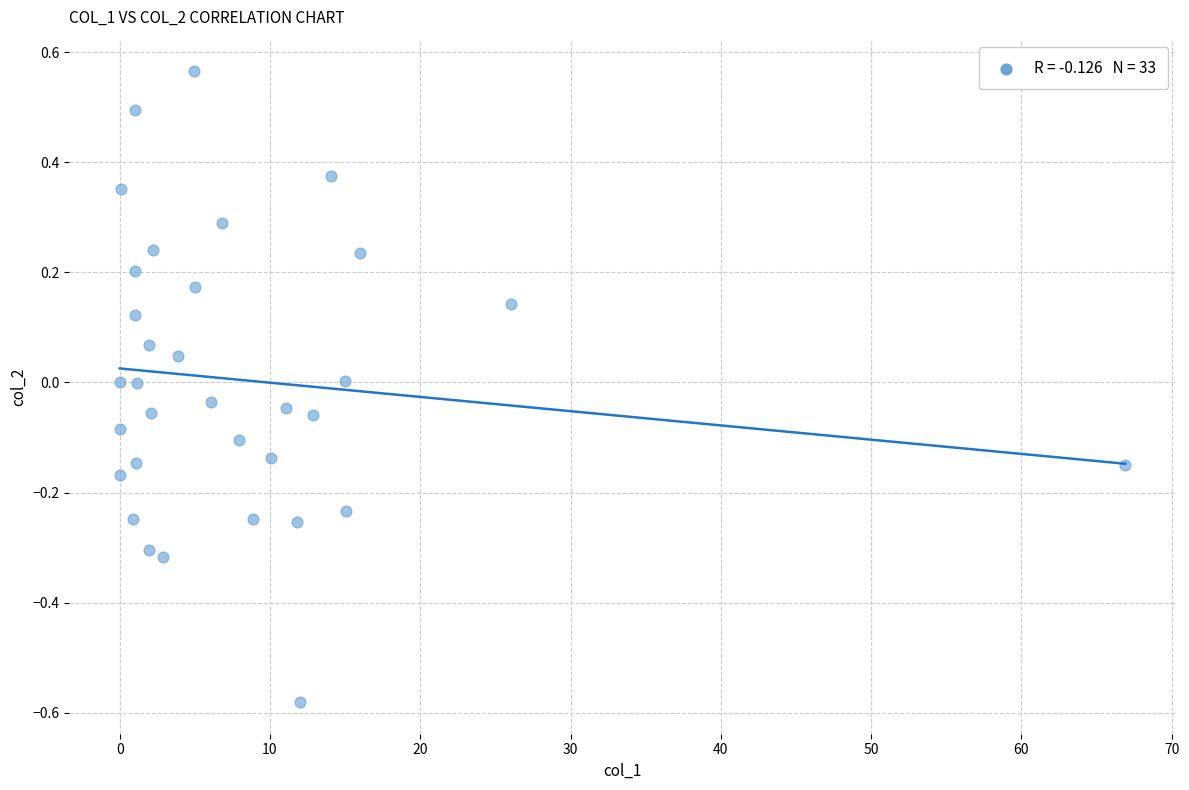

What is the range of X values (max minus min)?

66.9